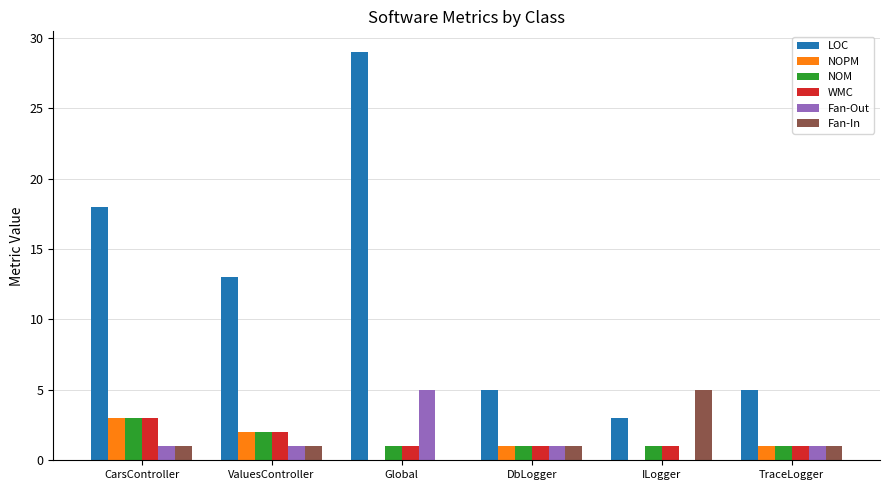

Between CarsController and ILogger, which series saw the biggest shift?

LOC